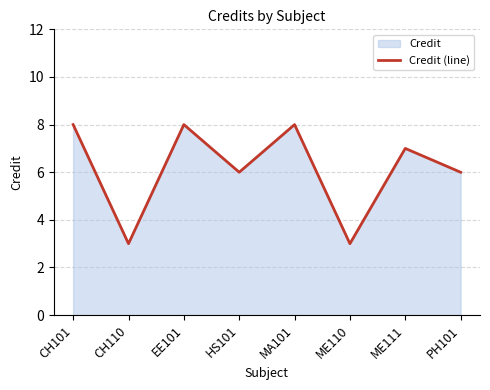

How many values are between 6 and 8?

6